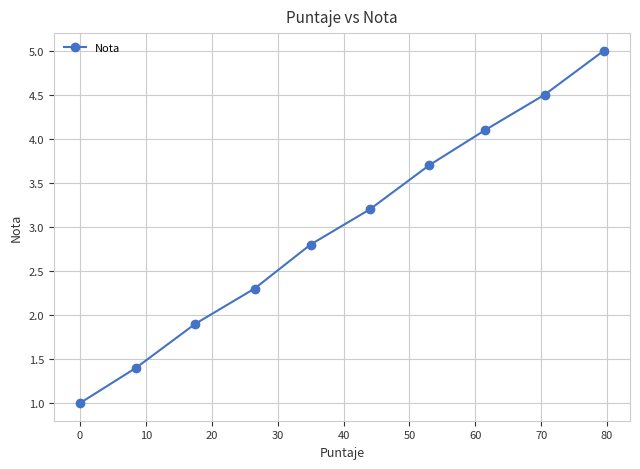

What is the sum of all values?

29.9